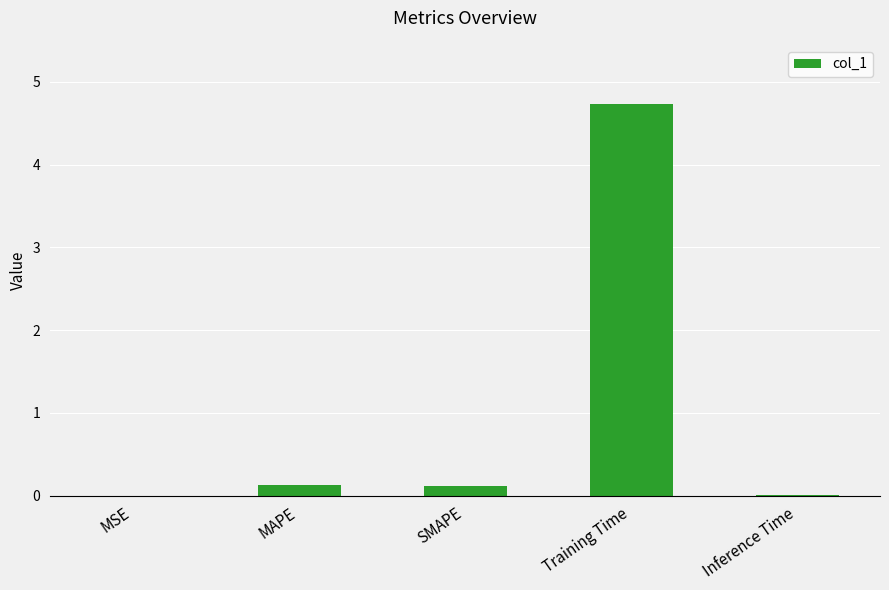

Which label corresponds to the largest value in the chart?

Training Time